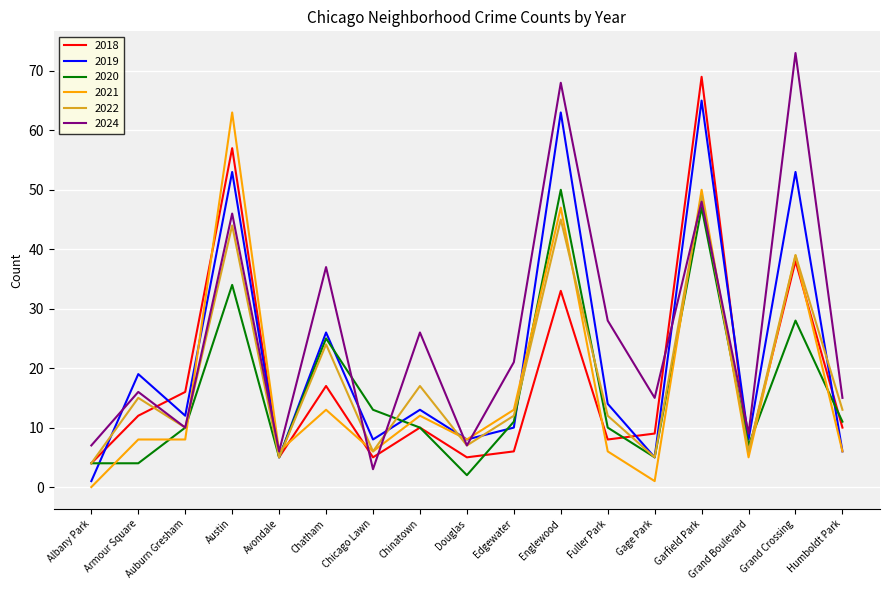

What is the difference between the maximum and minimum values in the 2022 series?

45